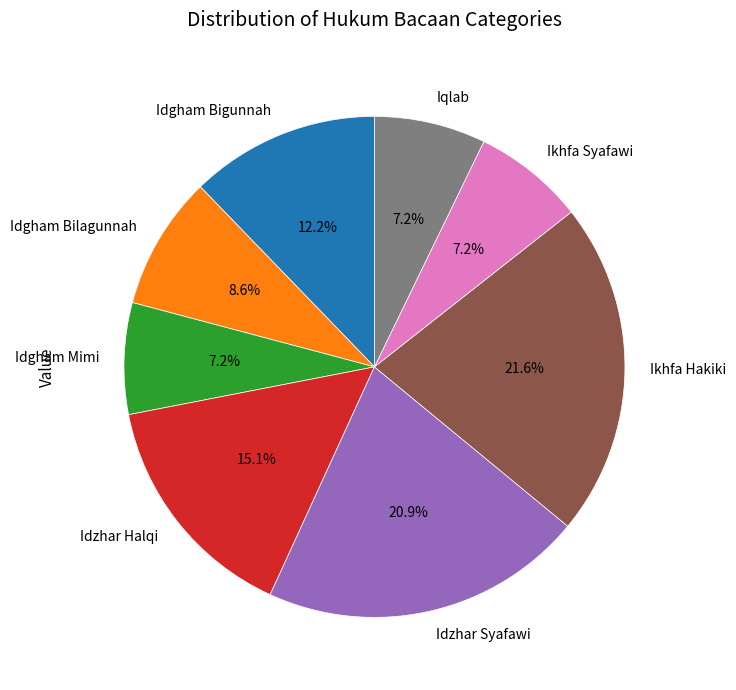

Approximately how many times larger is the value at Idgham Mimi compared to Idzhar Halqi?

0.5